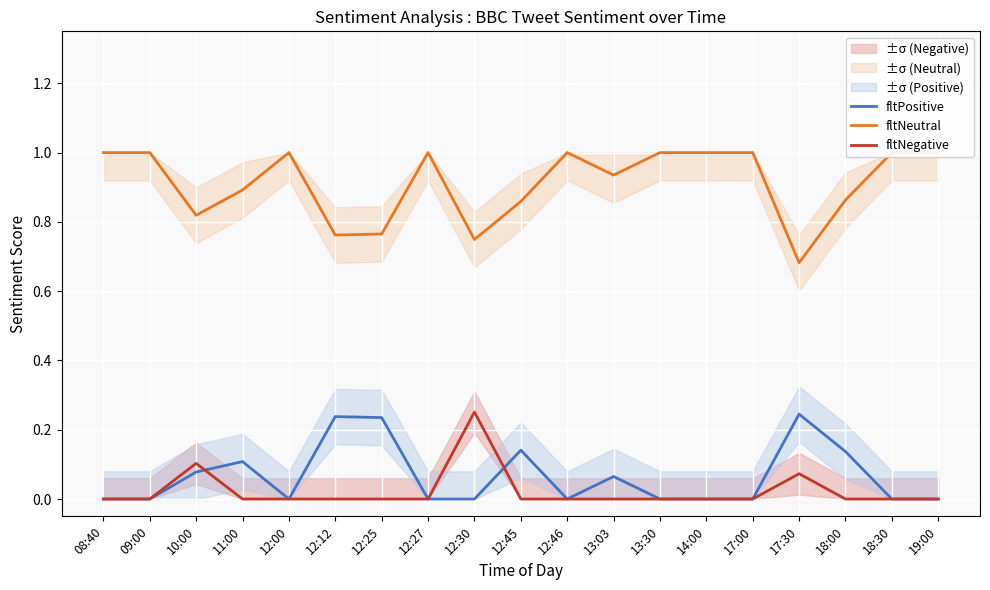

At how many categories does at least one series exceed 0?

19